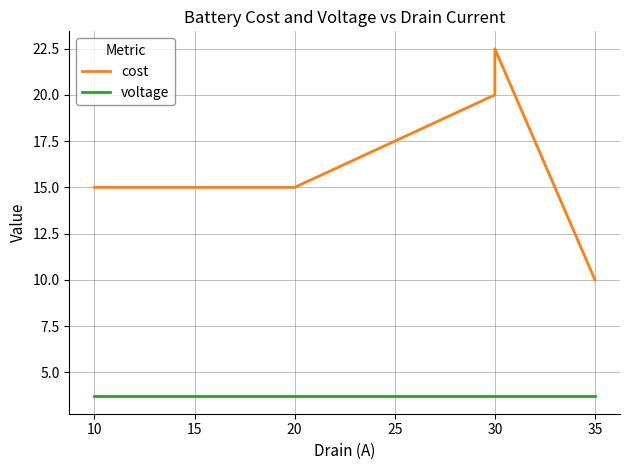

True or false: cost and voltage cross at least once.

False